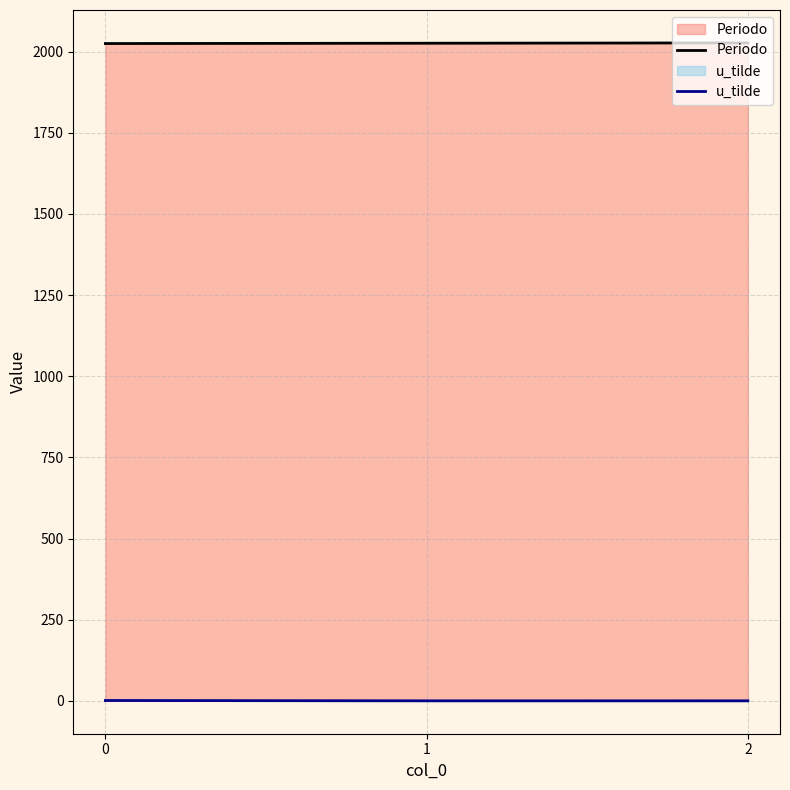

Reading right to left, extract all data points from this chart.

Periodo: 2027	2026	2025
u_tilde: 0	0	1